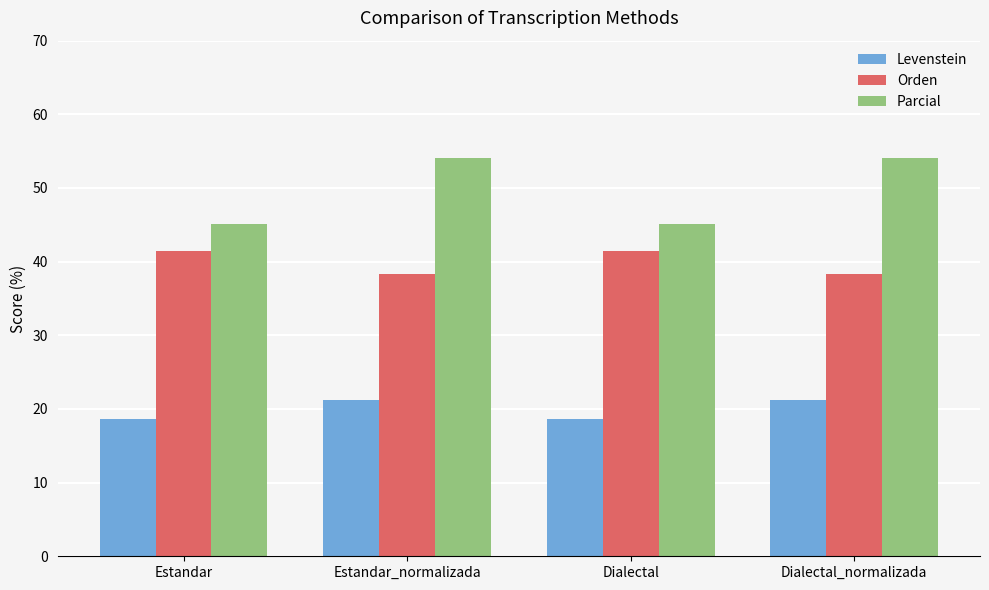

The value of Parcial at Dialectal_normalizada is 91.8. True or false?

False